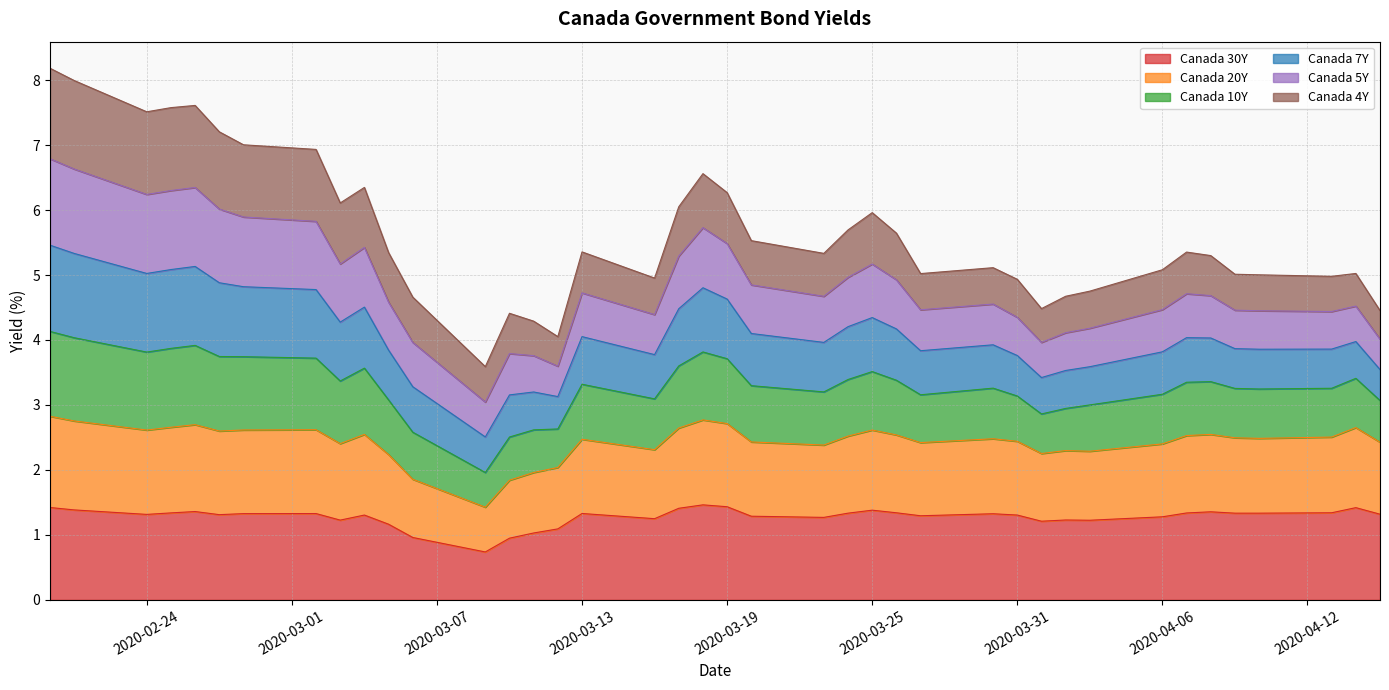

What is the lowest value of the Canada 30Y series?

0.7